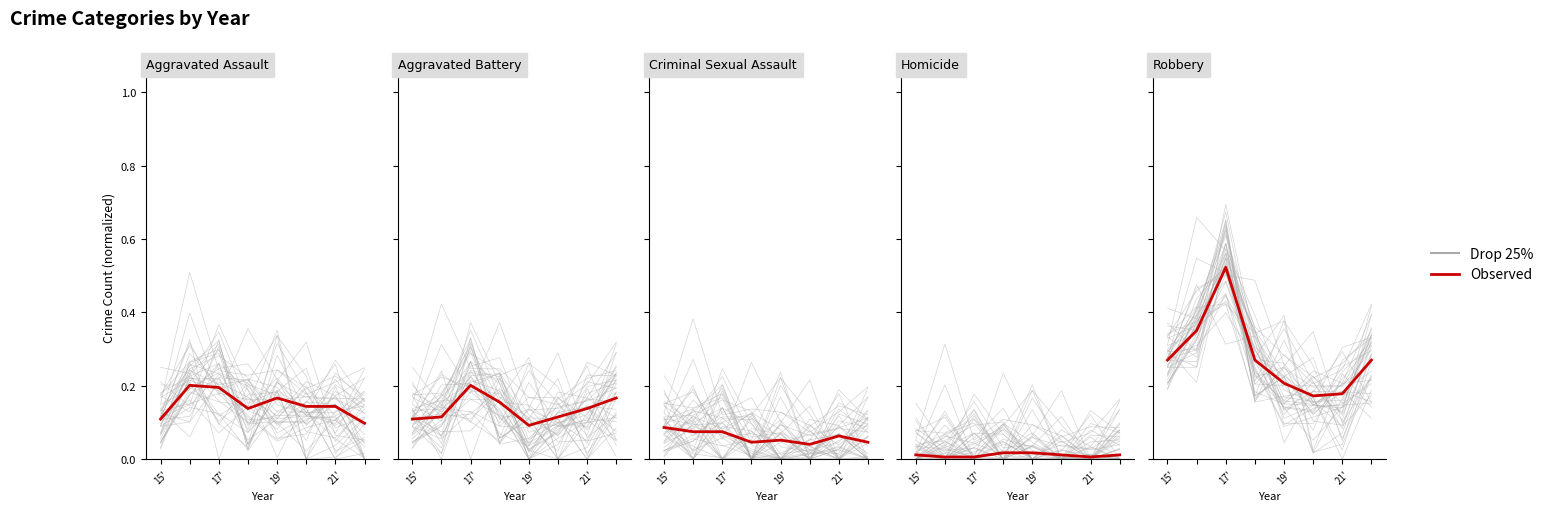

The value of Observed at 21' is 0.3. True or false?

False